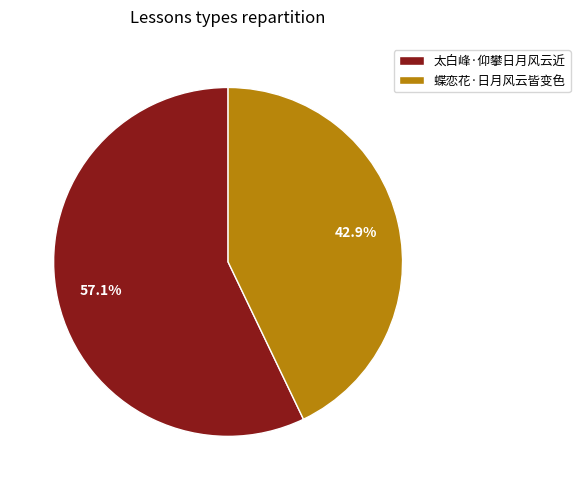

What is the largest slice in the pie chart?

太白峰·仰攀日月风云近